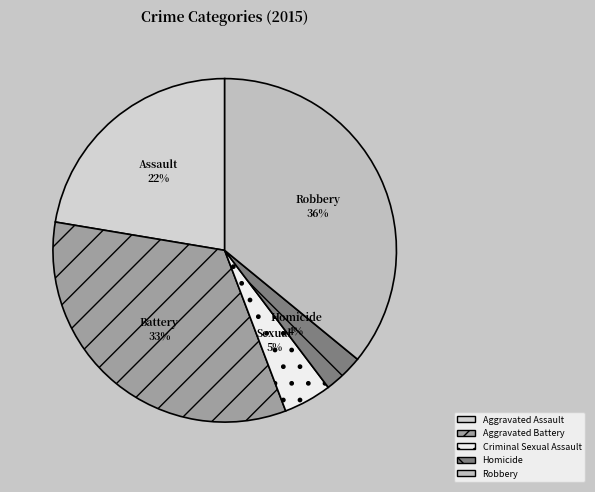

Is there a majority slice in this chart?

No